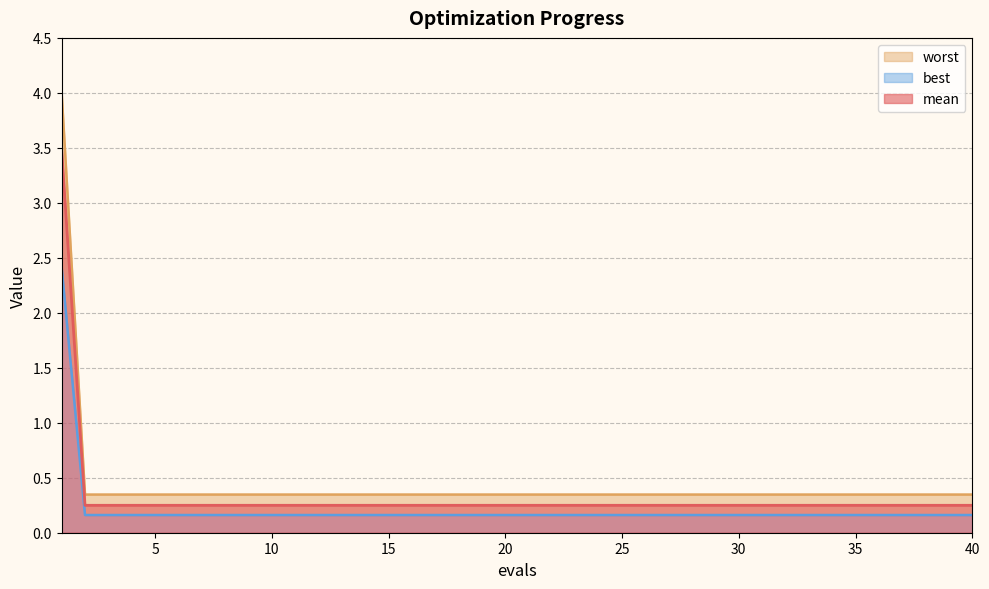

What is the average value of the best series?

0.2